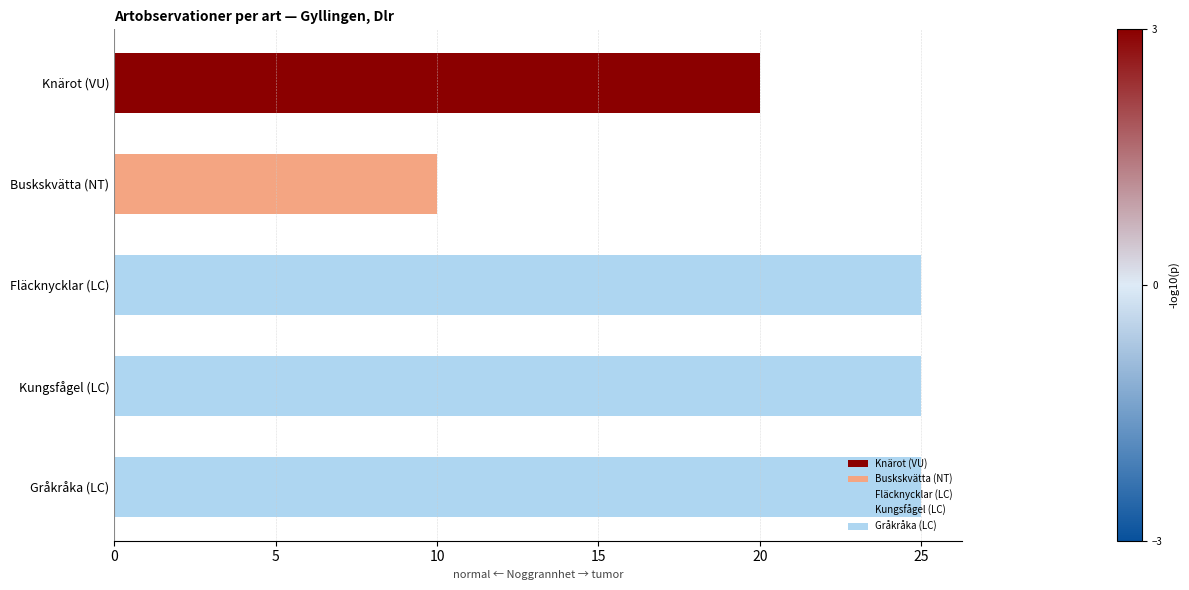

The chart shows a value of 40 at Gråkråka (LC). True or false?

False